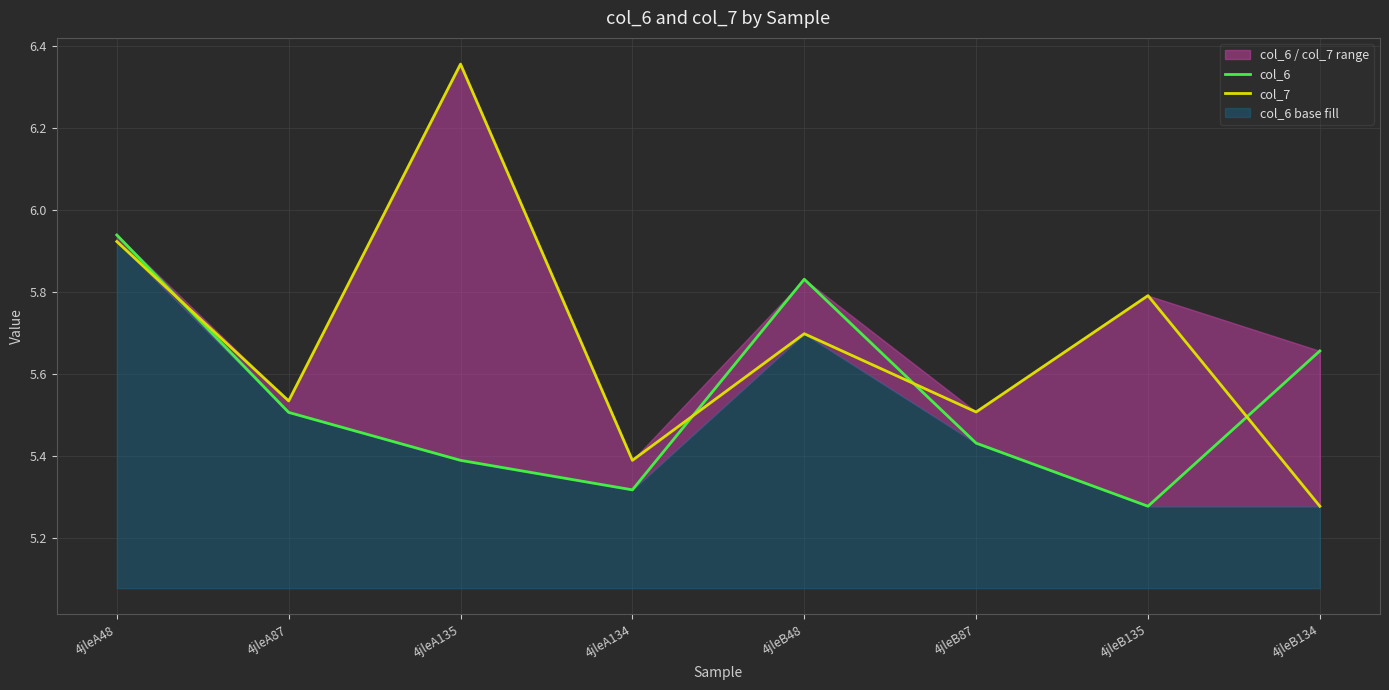

At how many categories does at least one series exceed 6?

1